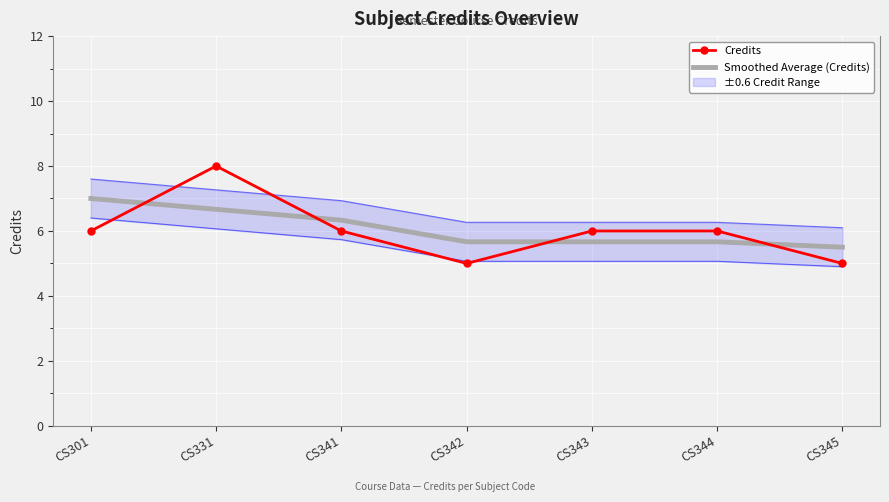

What is the difference between the maximum and minimum values in the Credits series?

3.0